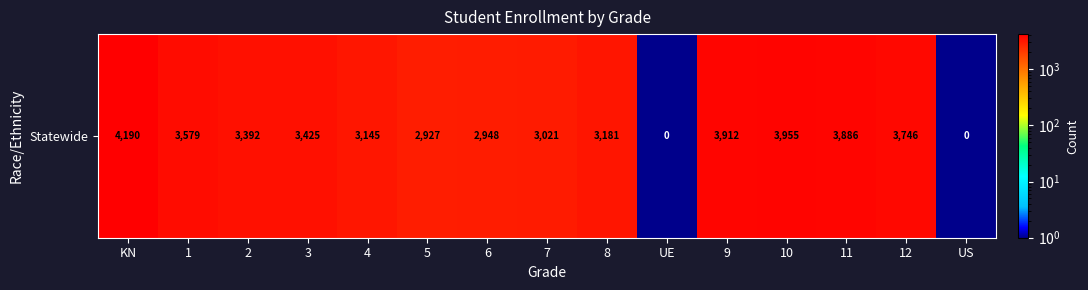

What is the maximum value shown in the chart?

4190